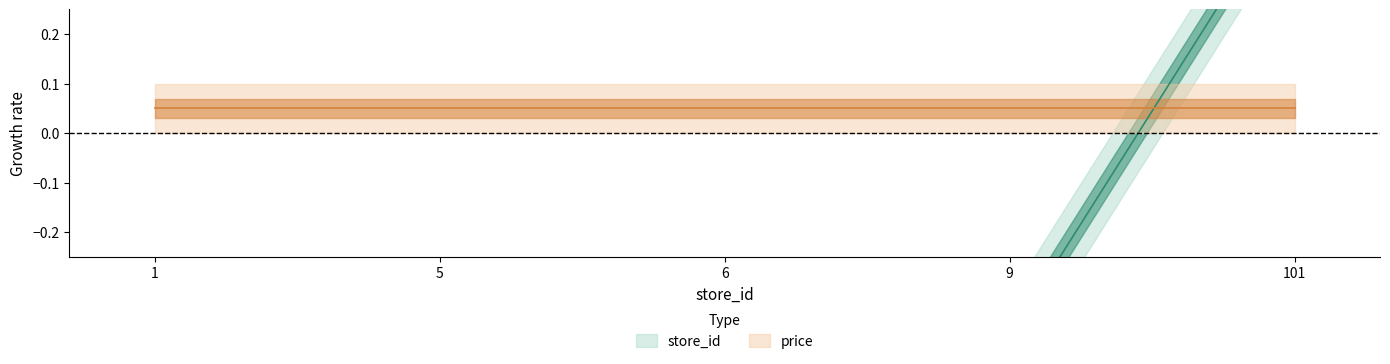

Between 9 and 1, which is larger?

9